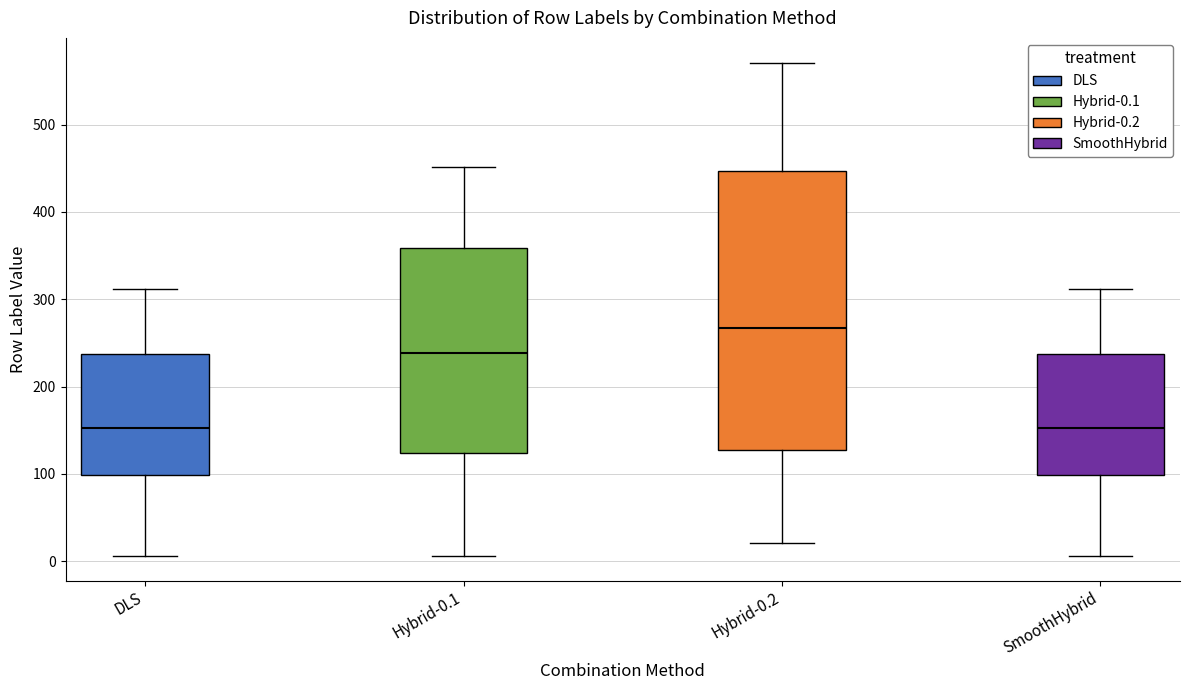

Reading left to right, read every box against the y-axis: the position of its median line, the range the box covers, and the ends of its whiskers. The values are not printed on the chart, so give them approximately, as read against the axis.

DLS: median 150, box 100 to 240, whiskers 10 to 310
Hybrid-0.1: median 240, box 120 to 360, whiskers 10 to 450
Hybrid-0.2: median 270, box 130 to 450, whiskers 20 to 570
SmoothHybrid: median 150, box 100 to 240, whiskers 10 to 310